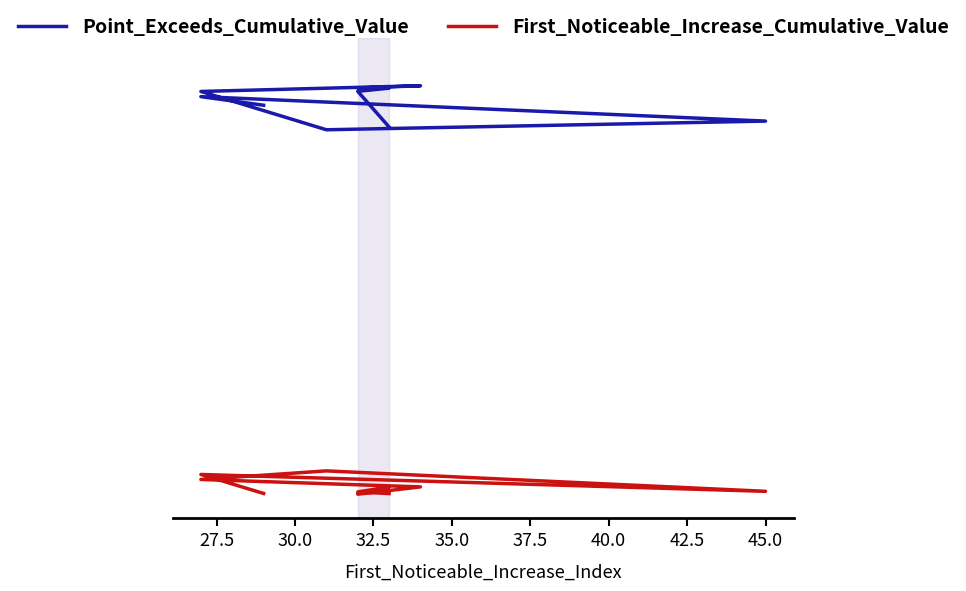

What is the difference between the maximum and second lowest values in the Point_Exceeds_Cumulative_Value series?

0.1